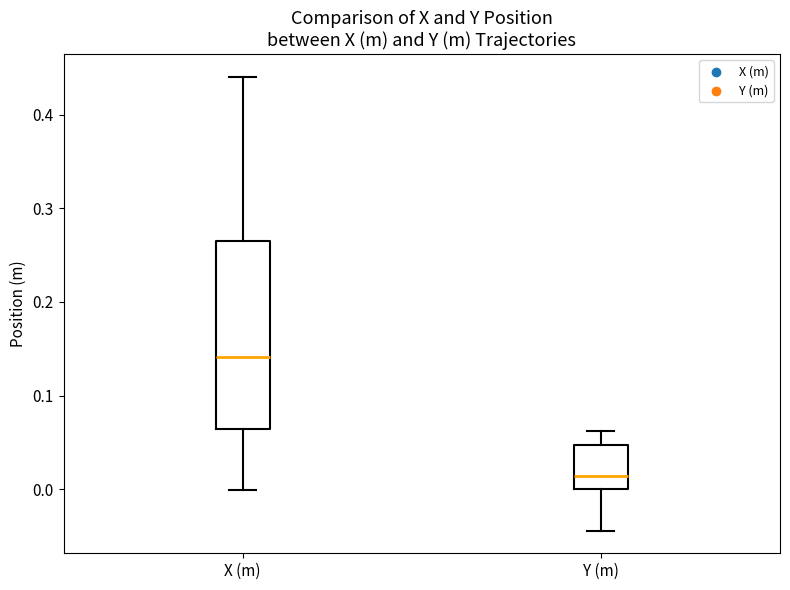

Reading left to right, transcribe this box plot: for each box, give where its median line is, the range the box spans, and where its two whiskers end, as read against the y-axis. The values are not printed on the chart, so give them approximately, as read against the axis.

X (m): median 0.14, box 0.06 to 0.27, whiskers 0.00 to 0.44
Y (m): median 0.01, box 0.00 to 0.05, whiskers -0.04 to 0.06